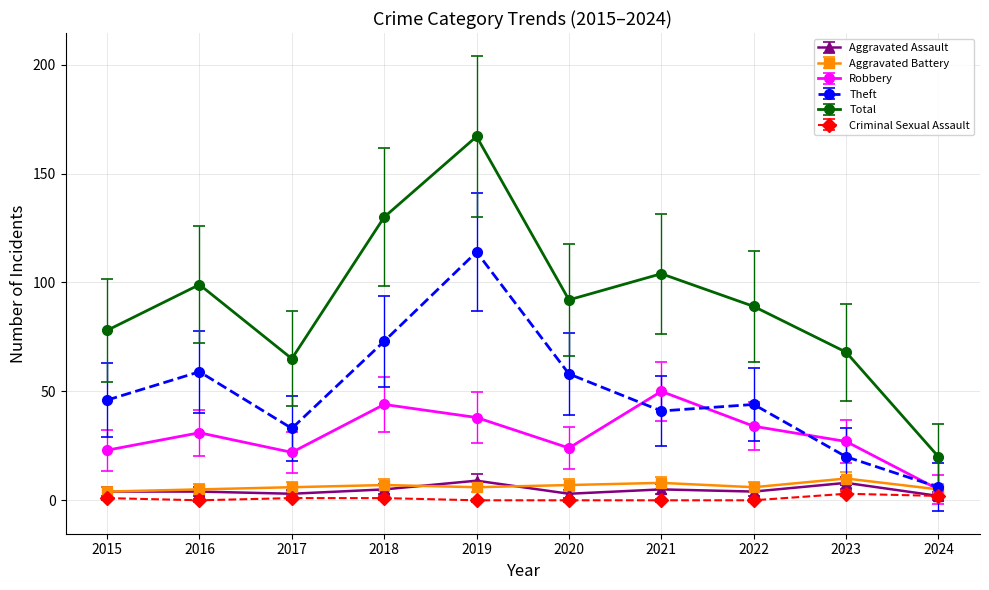

What is the value of the Robbery point at the 6th from the left?

24